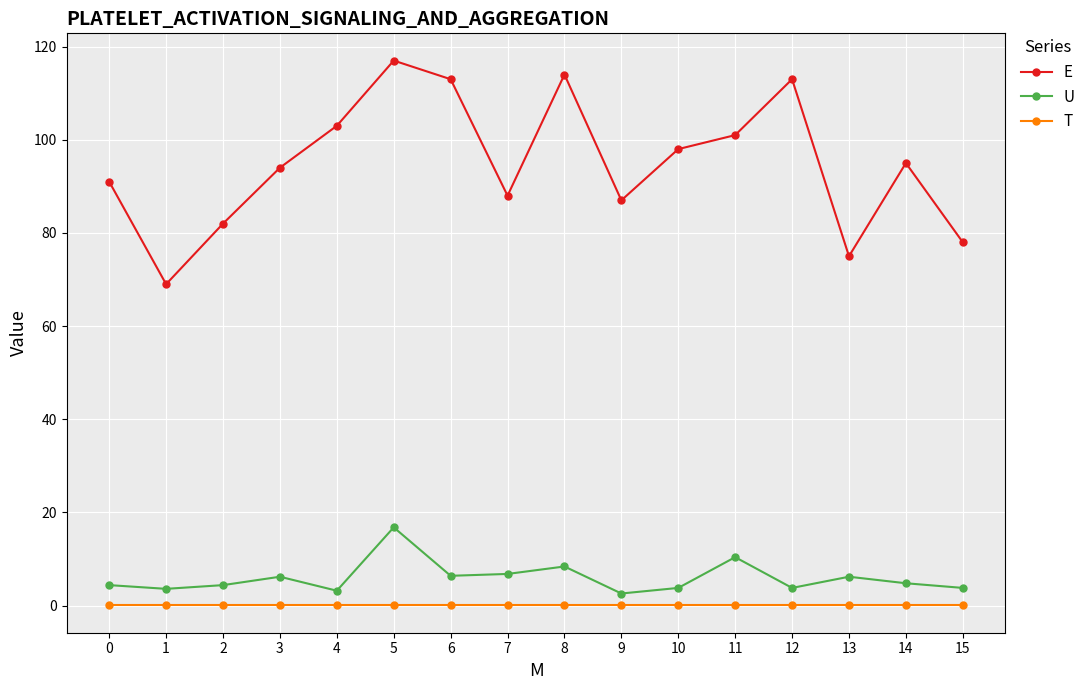

True or false: U has a value of 10.4 at 11.

True